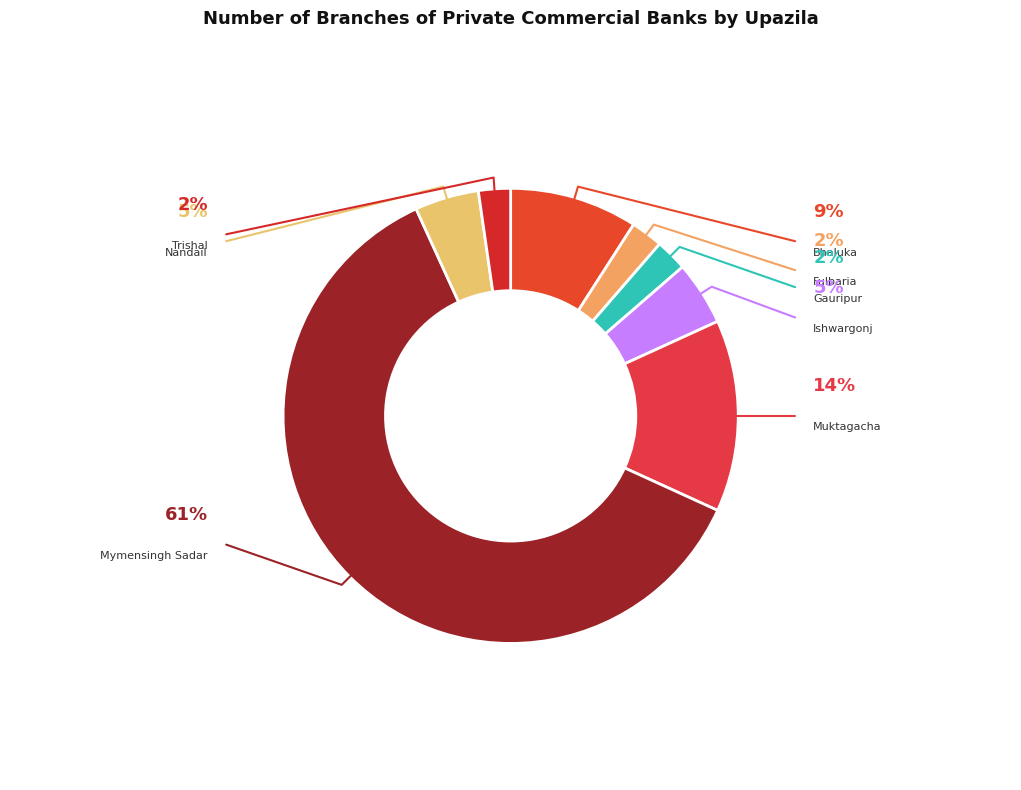

Is there a majority slice in this chart?

Yes